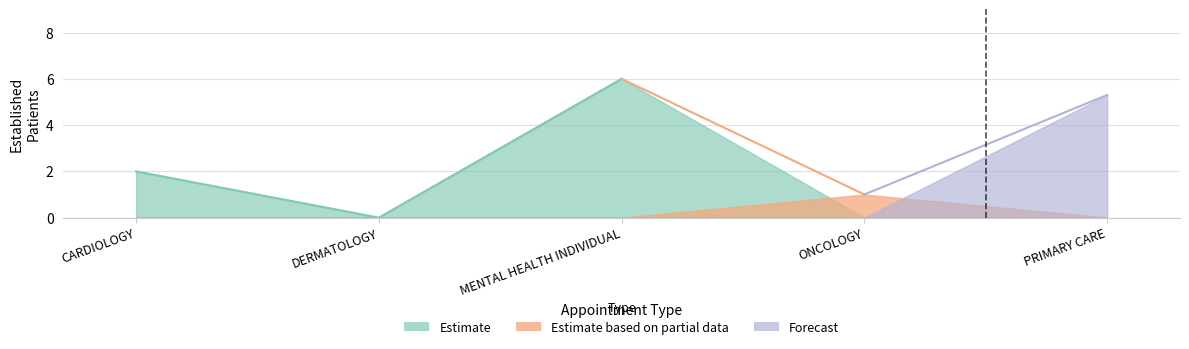

Is it true that the value at ONCOLOGY is 0.5?

False